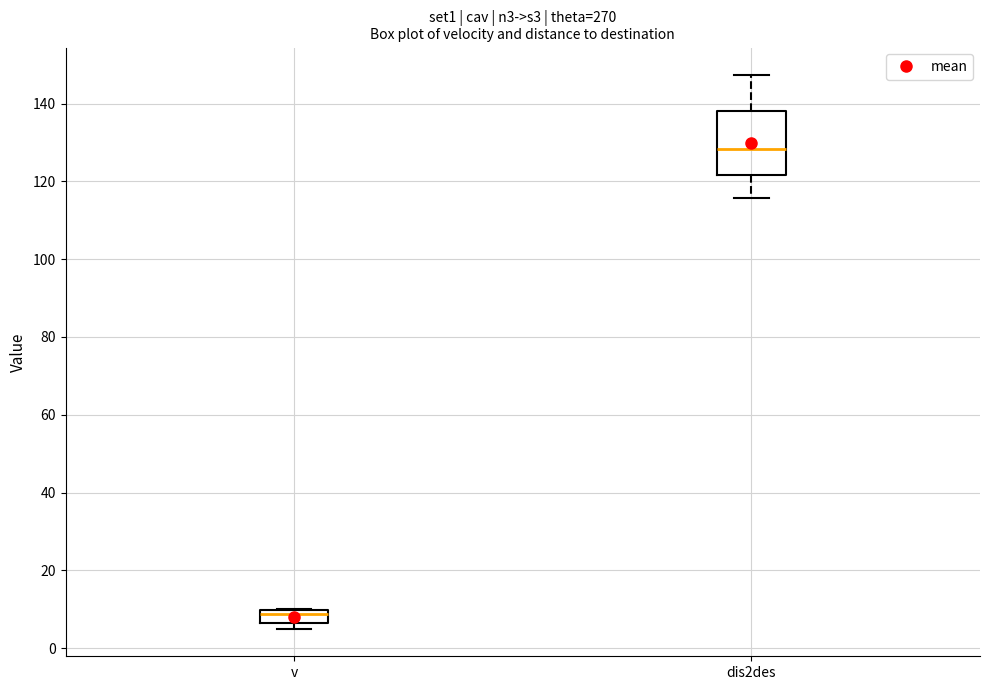

Which box is the tallest, from its lower edge to its upper edge?

dis2des